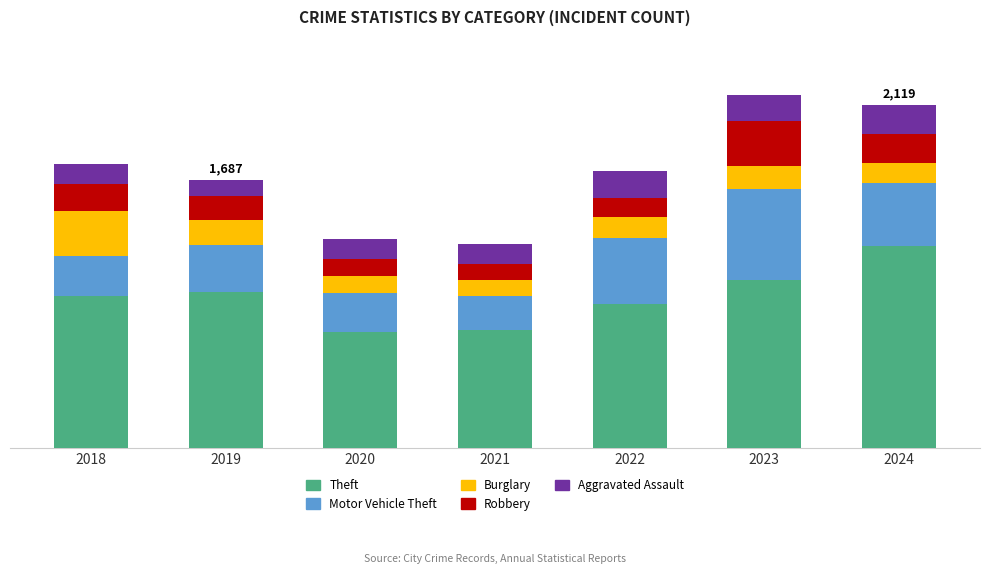

What are all the series names shown in the legend?

Theft, Motor Vehicle Theft, Burglary, Robbery, Aggravated Assault